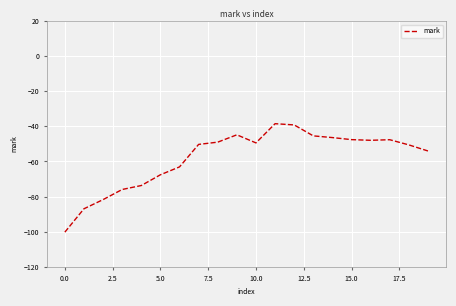

What is the minimum value shown in the chart?

-100.3